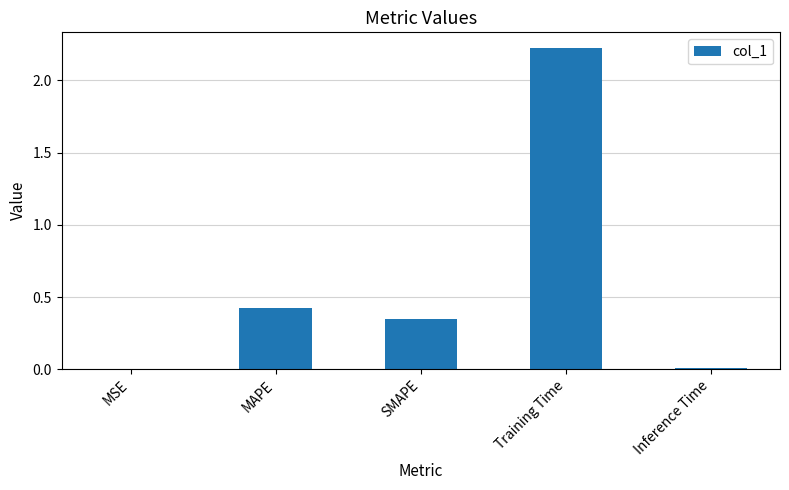

The value at Training Time is 2.2. True or false?

True